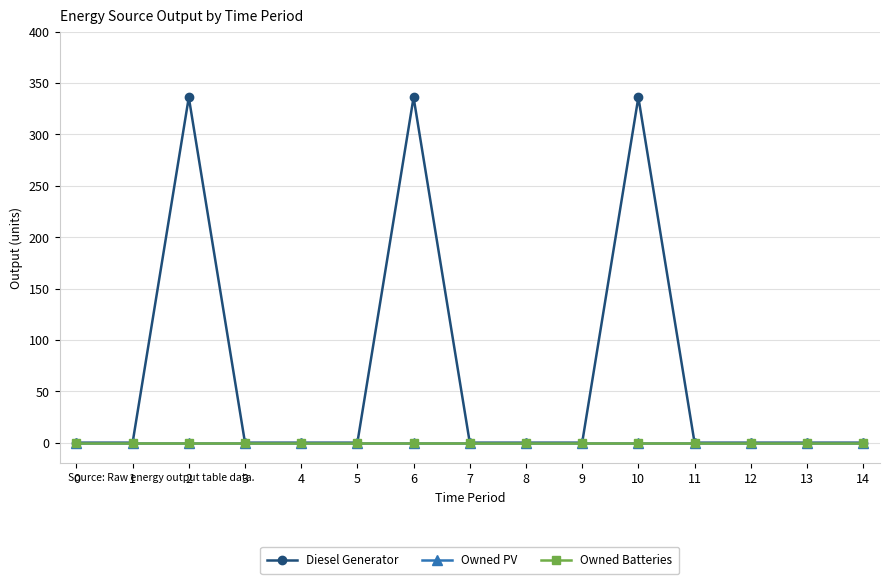

Rank the series by their maximum value, from lowest to highest.

Owned PV, Owned Batteries, Diesel Generator